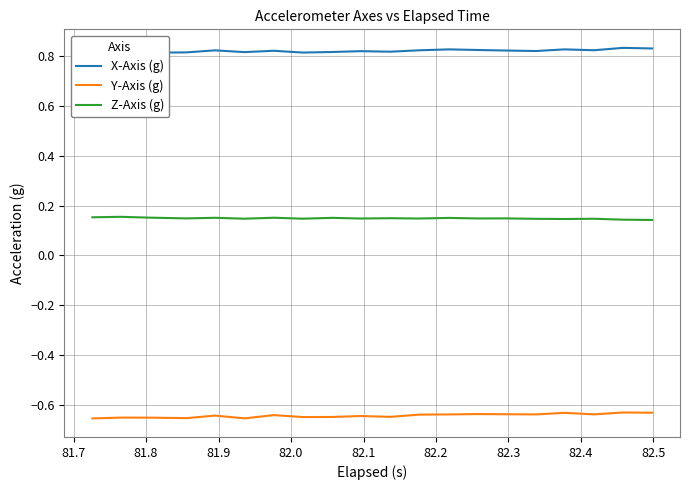

True or false: Y-Axis (g) and Z-Axis (g) cross at least once.

False